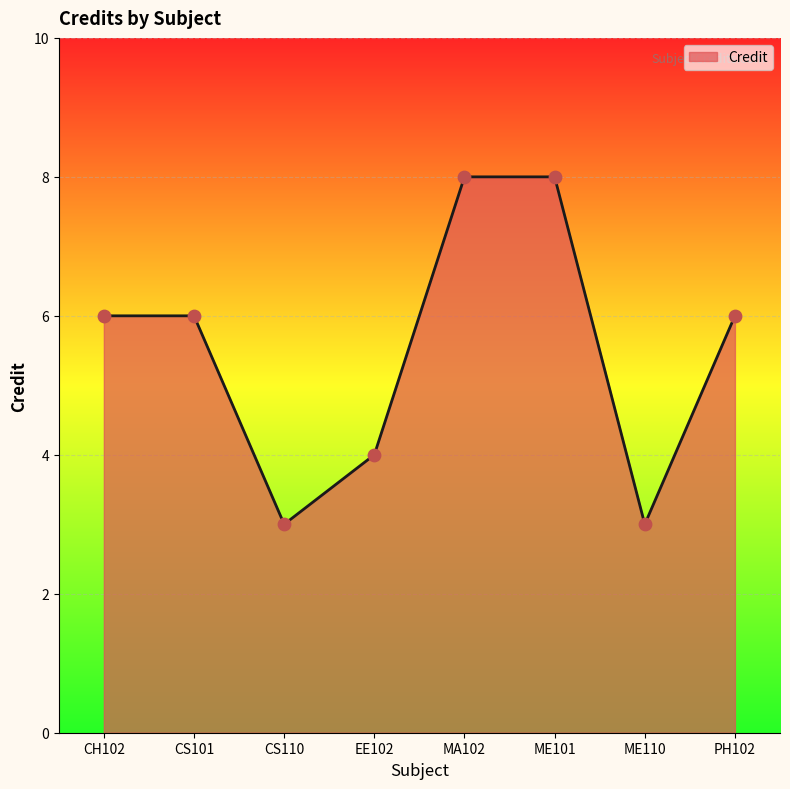

What is the change in value from CS101 to EE102?

-2